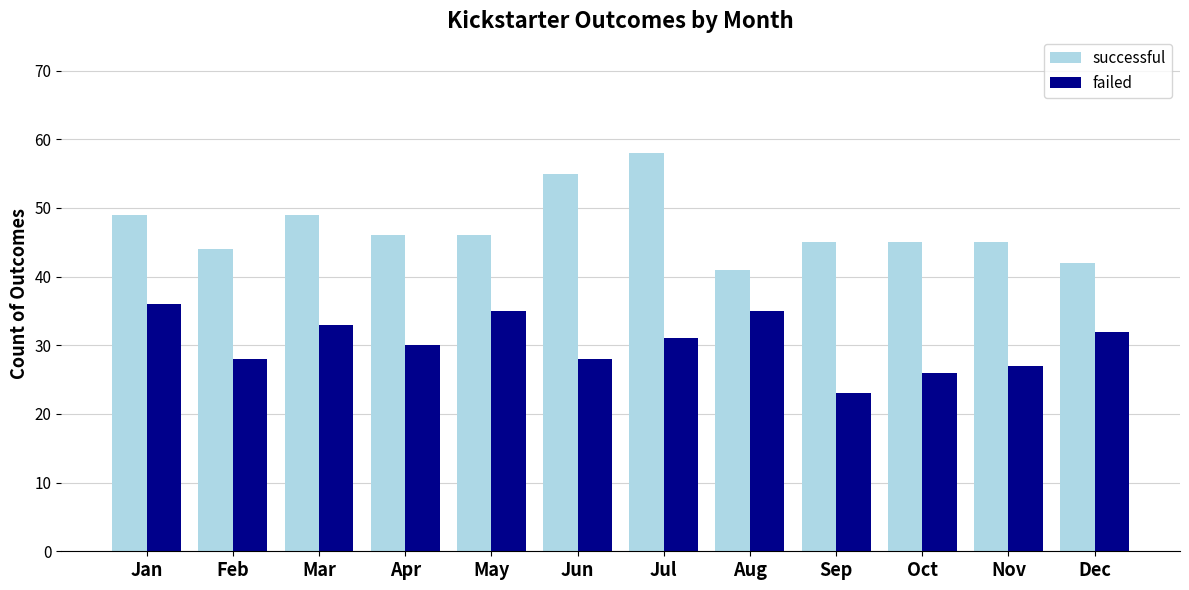

Reading left to right, transcribe all the data shown in this chart.

successful: Jan=49	Feb=44	Mar=49	Apr=46	May=46	Jun=55	Jul=58	Aug=41	Sep=45	Oct=45	Nov=45	Dec=42
failed: Jan=36	Feb=28	Mar=33	Apr=30	May=35	Jun=28	Jul=31	Aug=35	Sep=23	Oct=26	Nov=27	Dec=32